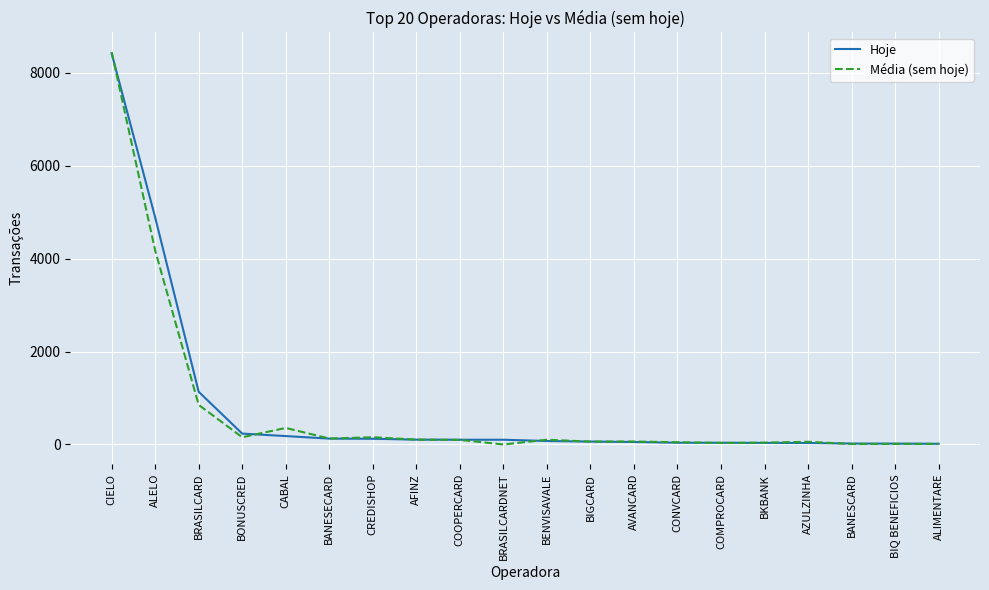

At which label does Hoje reach its peak?

CIELO